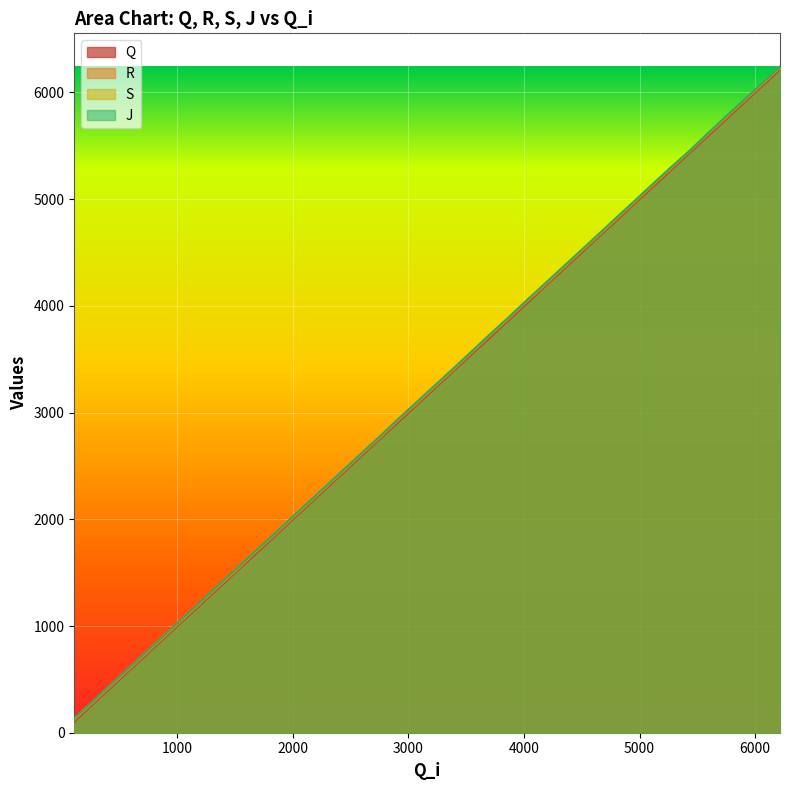

Rank the series at 2768 from lowest to highest value.

Q, R, S, J